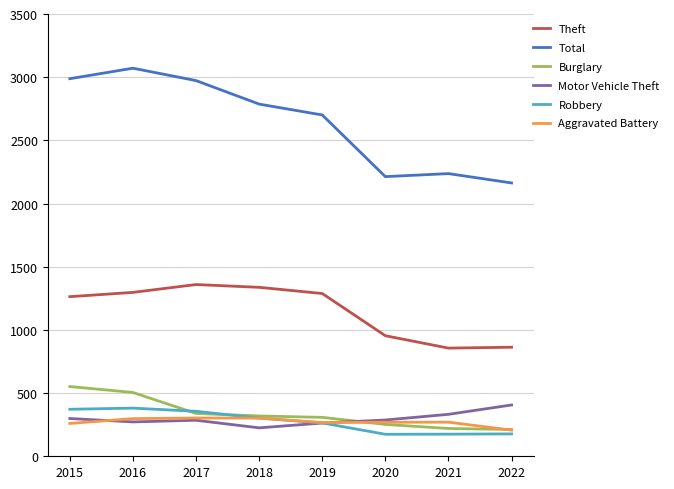

True or false: Theft and Robbery intersect in this chart.

False